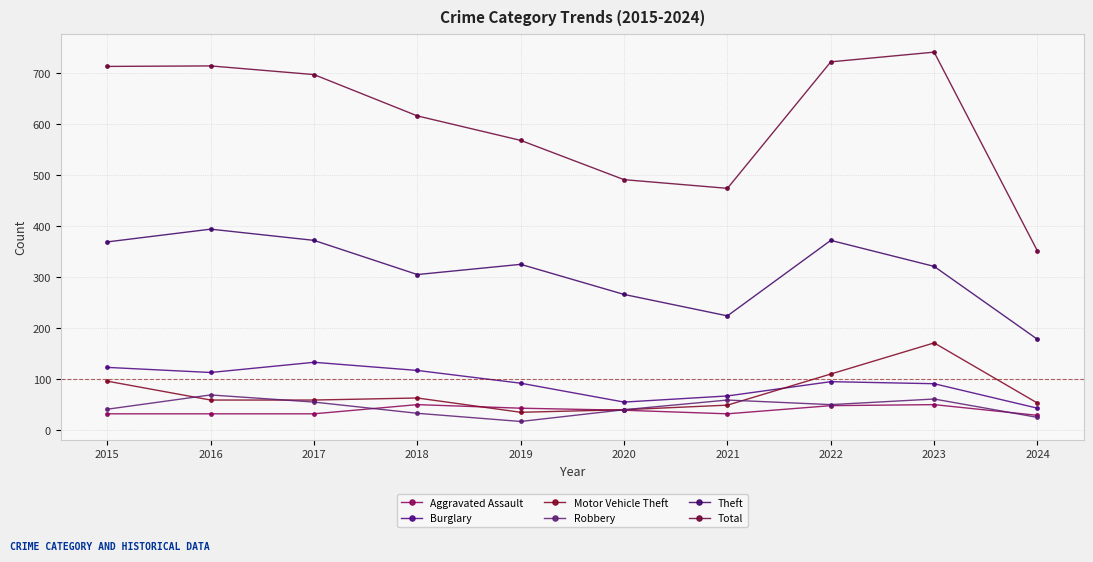

At which label is Motor Vehicle Theft closest to 103?

2015